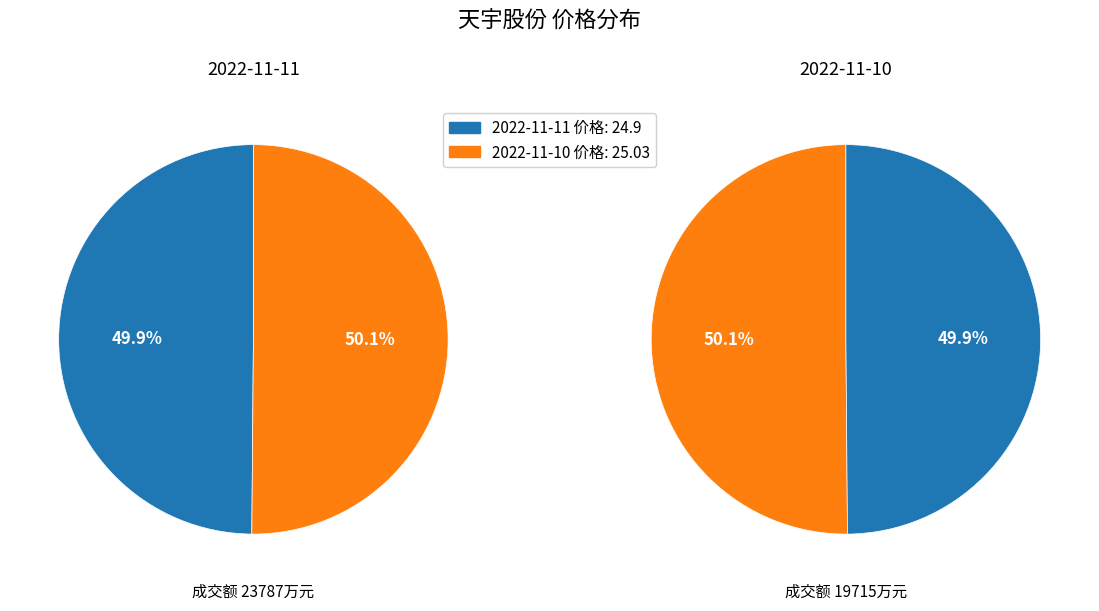

Is it true that 2022-11-11 is 50% of the pie?

True